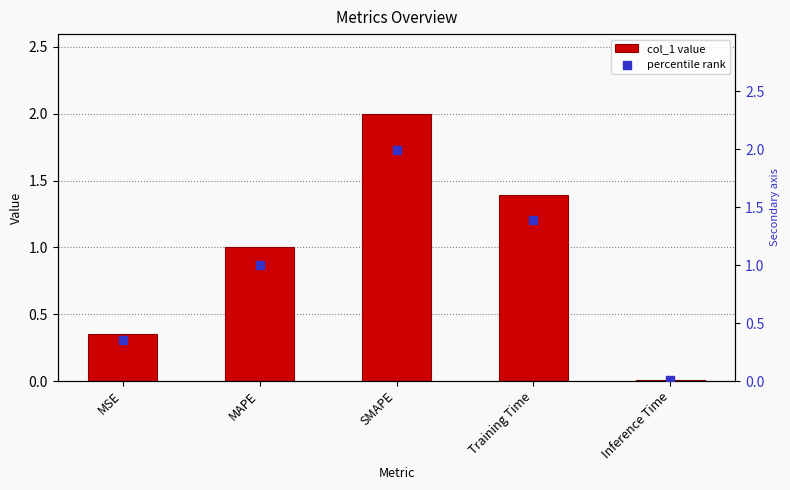

Which series contains the lowest Y value?

col_1